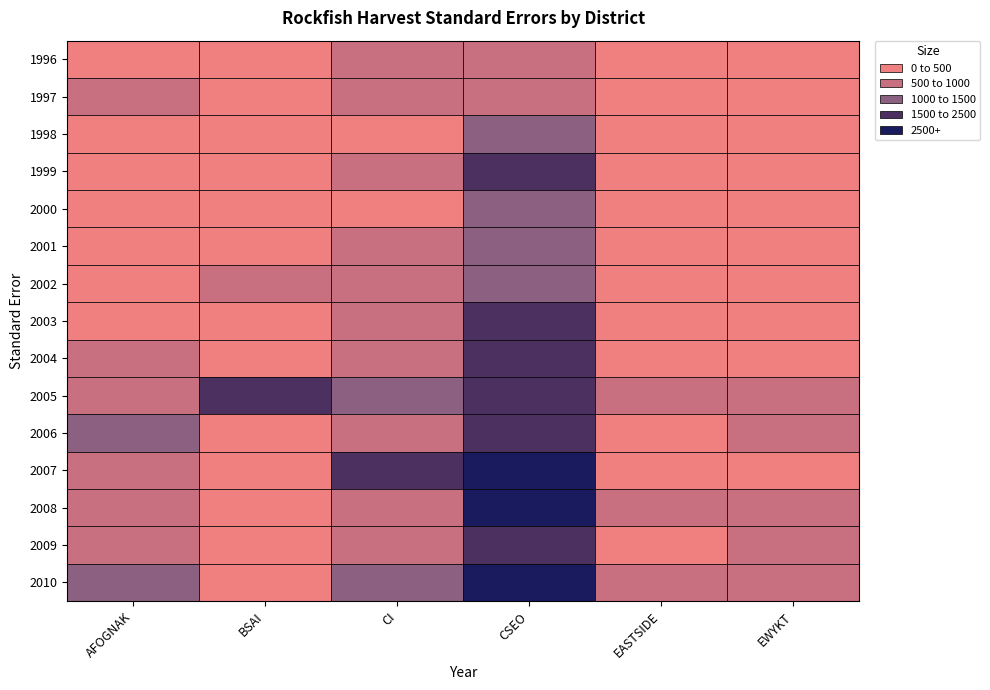

Is it true that EASTSIDE equals 191.7 at 1998?

True